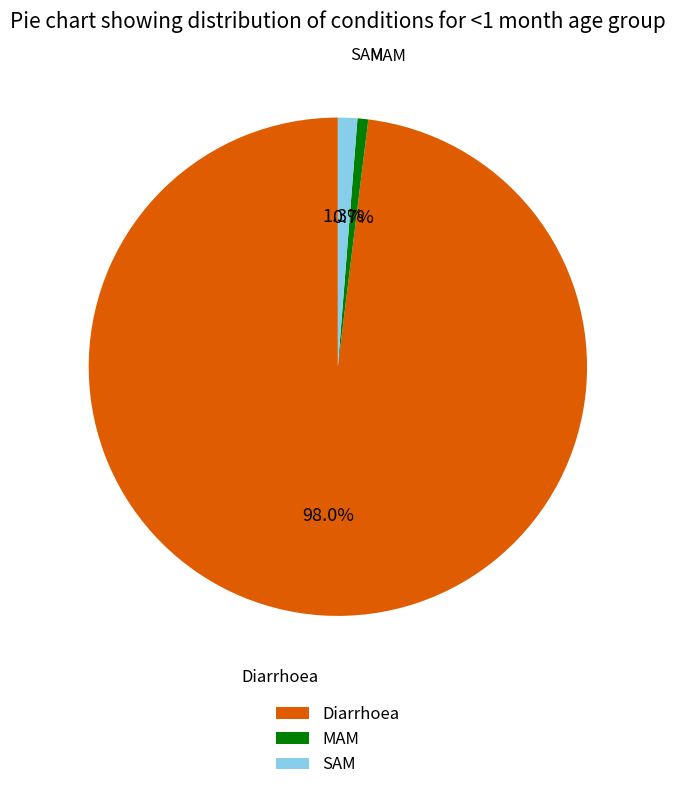

Which slice is the smallest?

MAM